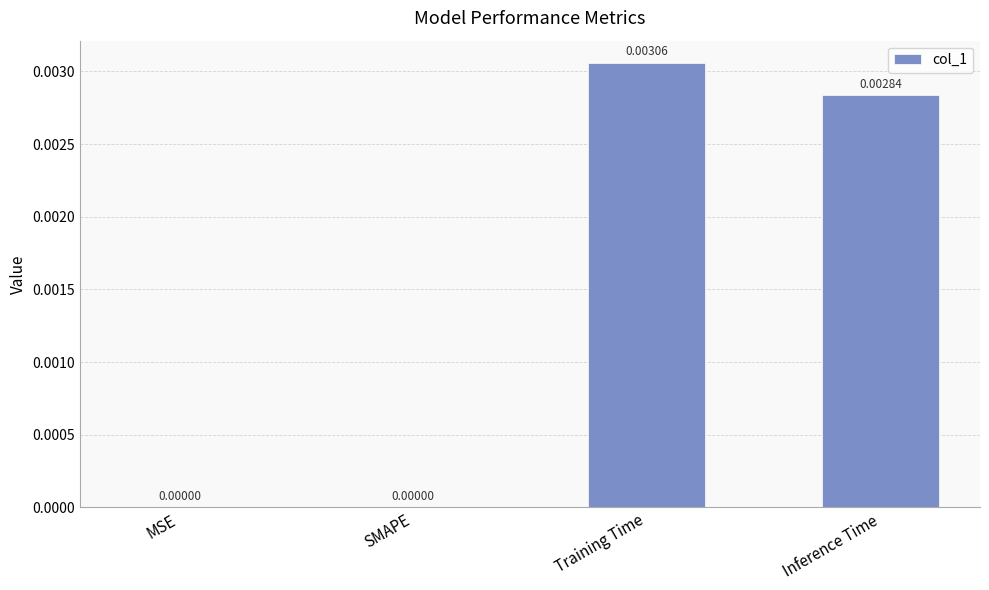

Which label corresponds to the largest value in the chart?

Training Time